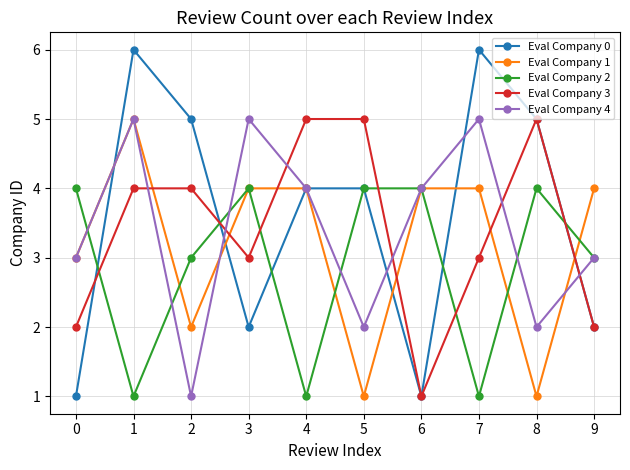

Read the Eval Company 3 value at 9.

2